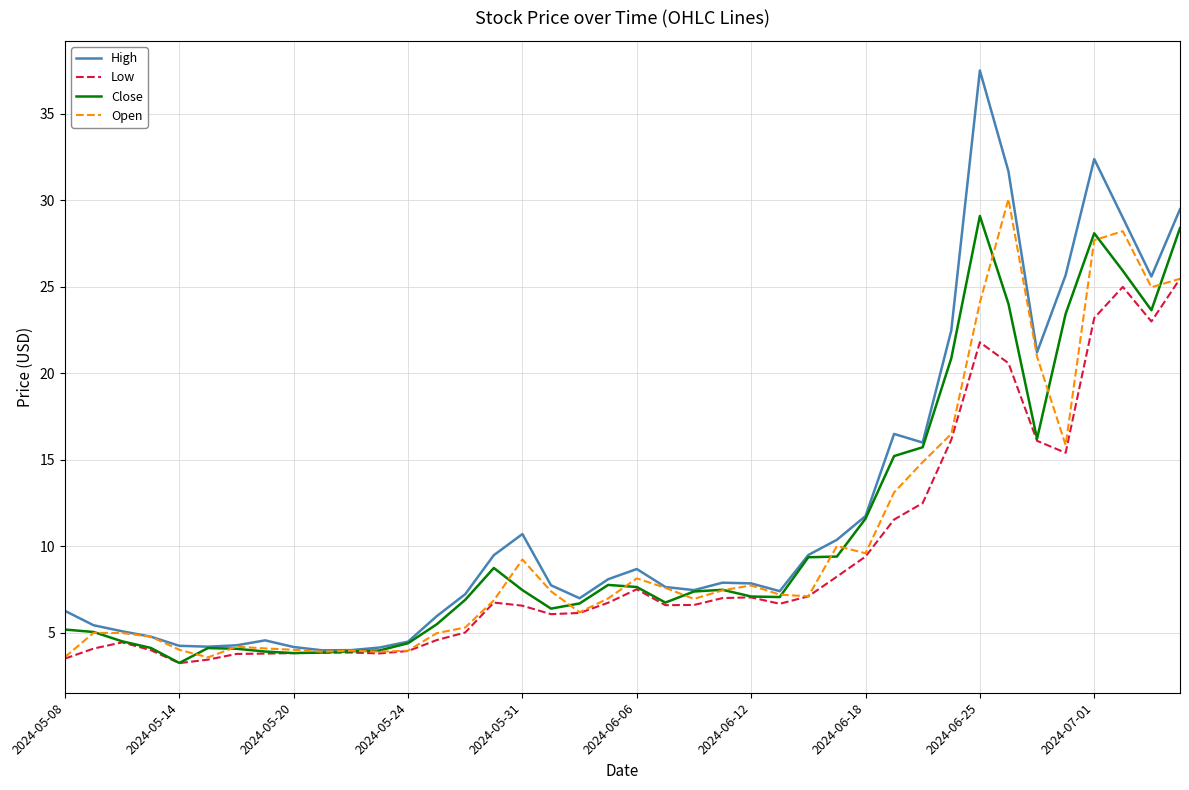

Which series has the widest spread of values?

High